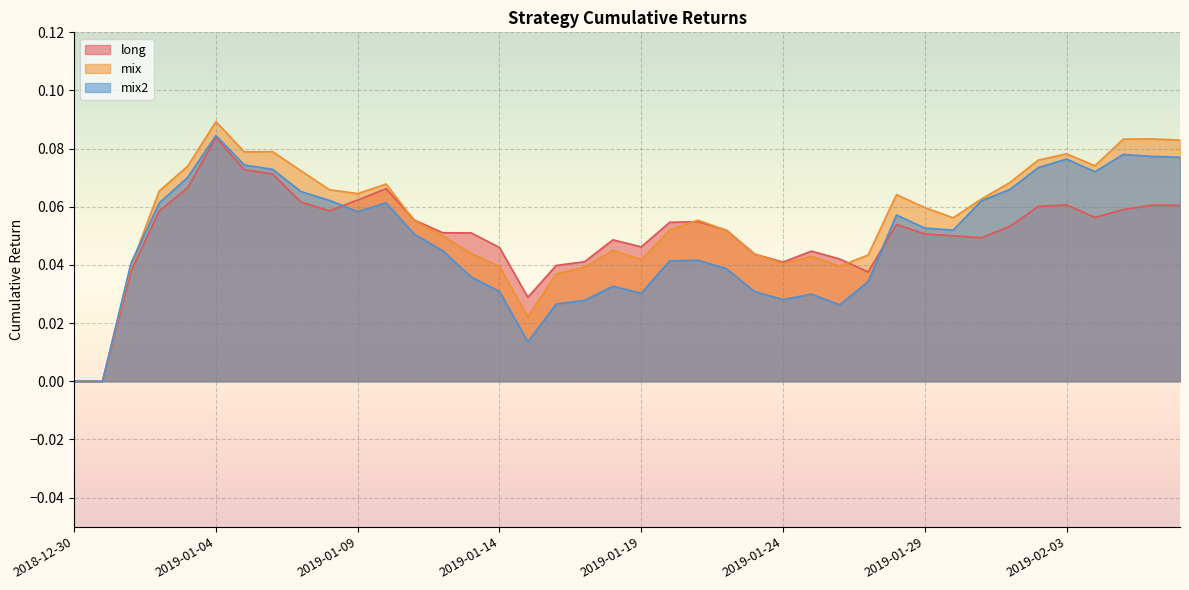

What position from the left is 2019-01-24?

26